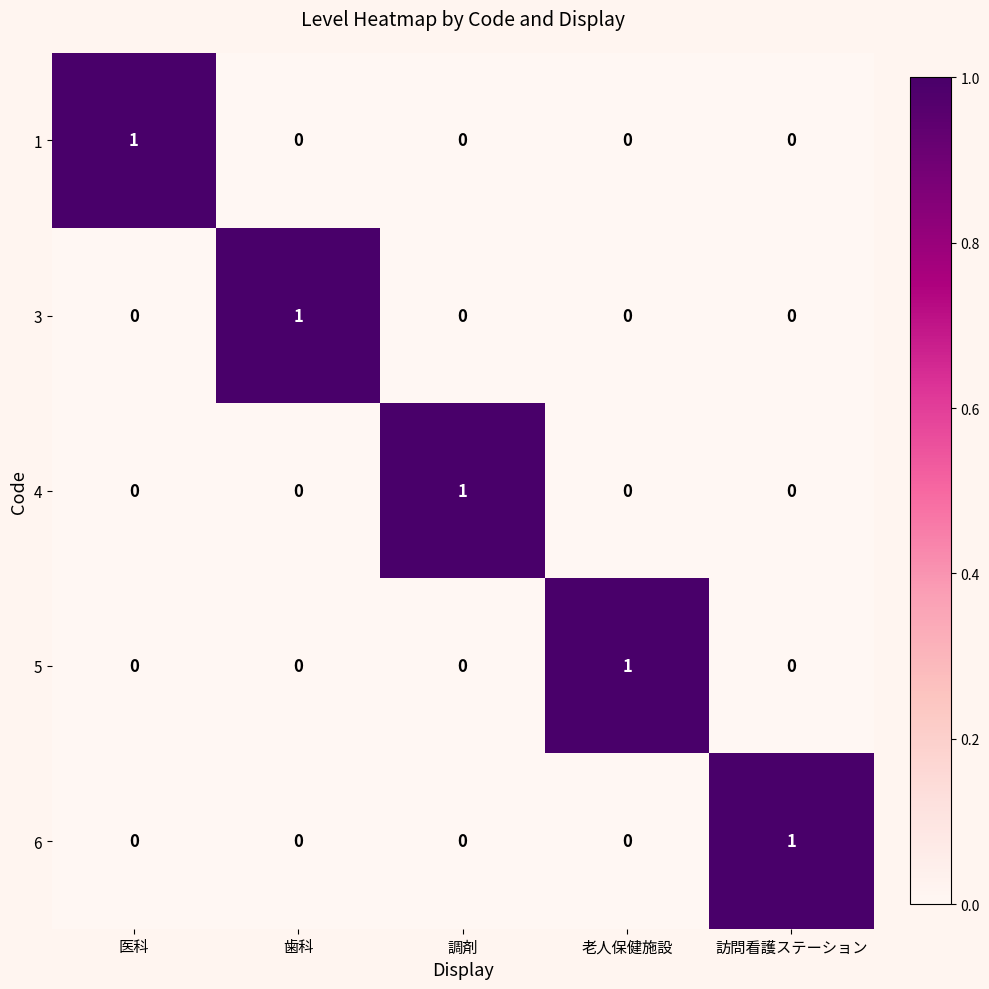

Count the number of categories in the chart.

5